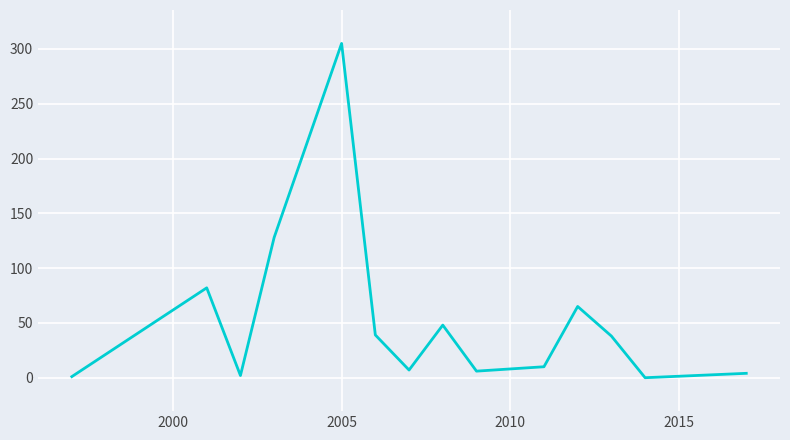

What is the greatest value displayed?

305